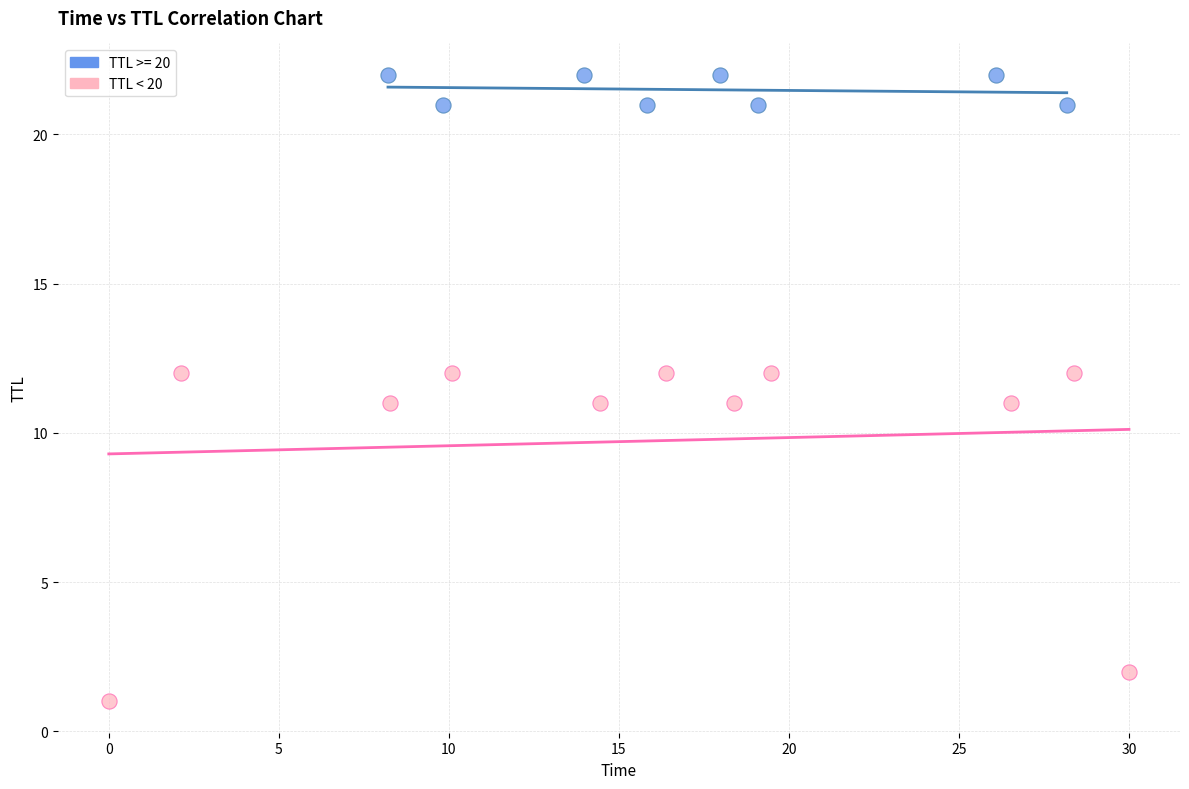

Which series has the largest Y range (max minus min)?

TTL < 20